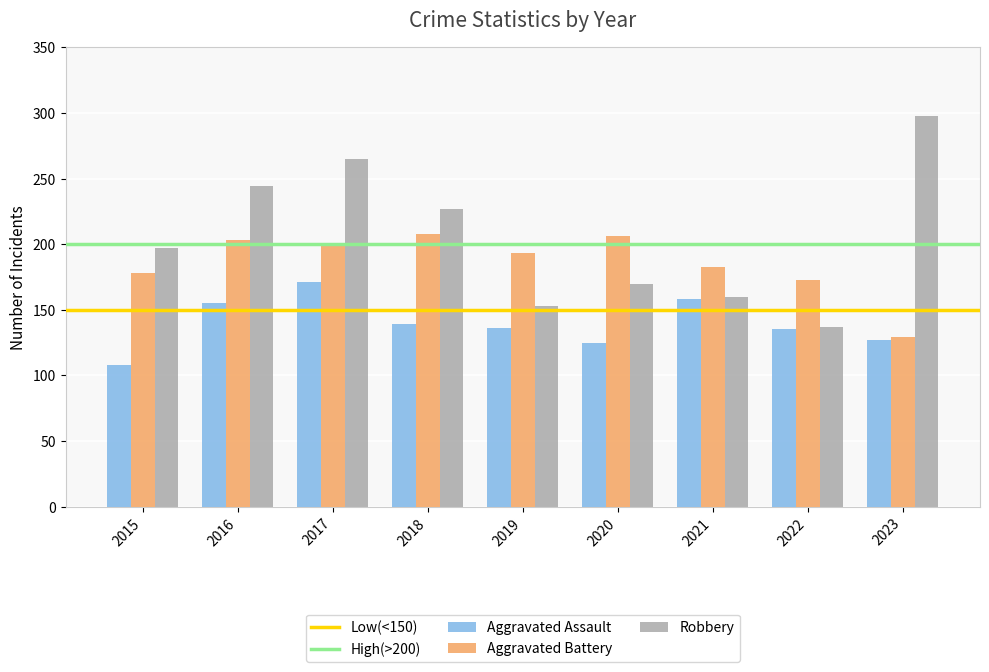

How many bars are there in total?

27